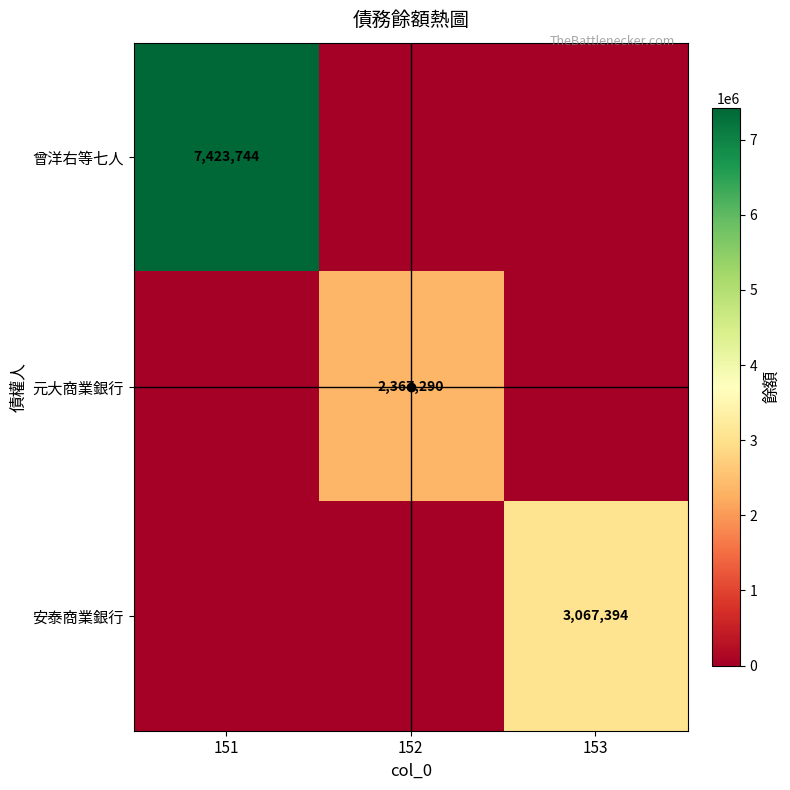

The value of 元大商業銀行 at 152 is 2367290. True or false?

True